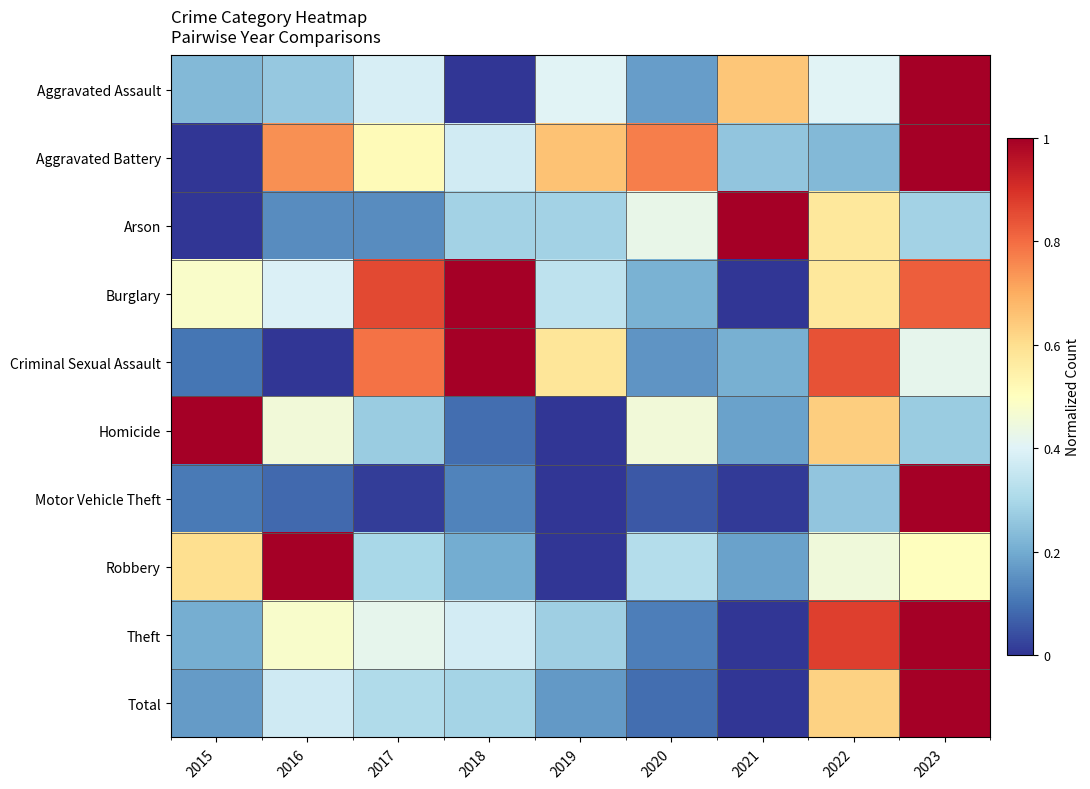

Which series changed the most between 2016 and 2020?

Robbery